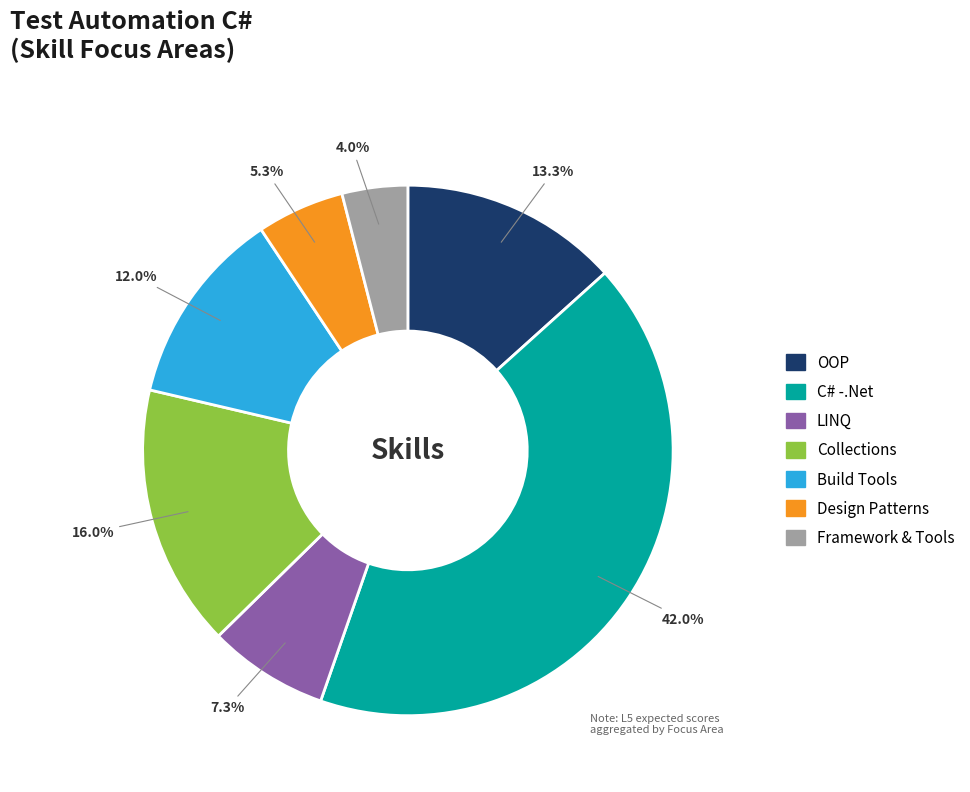

To the nearest percent, what percentage of the pie is Build Tools?

12%